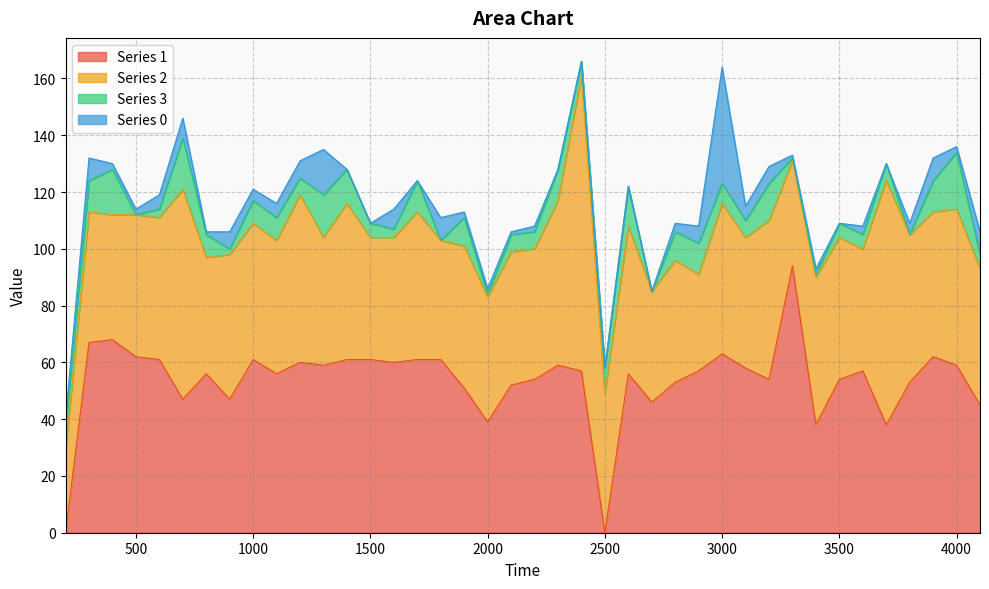

What is the total value across all series at 400?

130